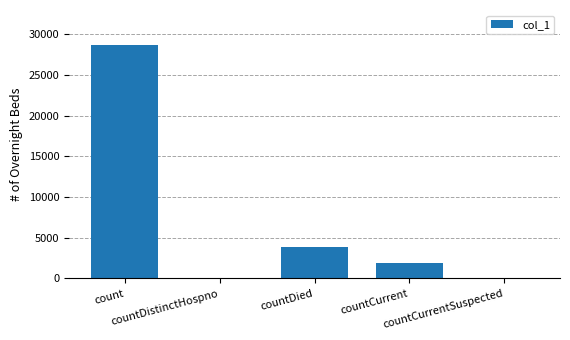

What is the maximum value shown in the chart?

28661